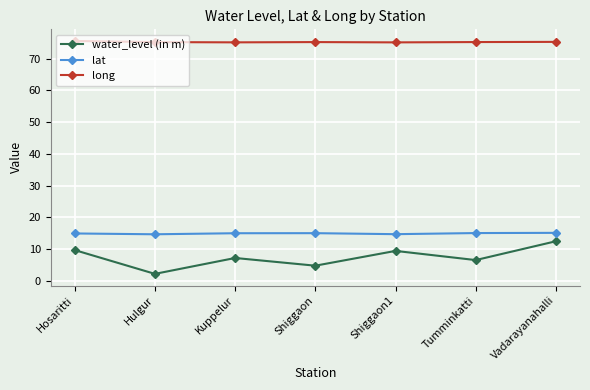

What is the difference between the second highest and minimum values in the water_level (in m) series?

7.5